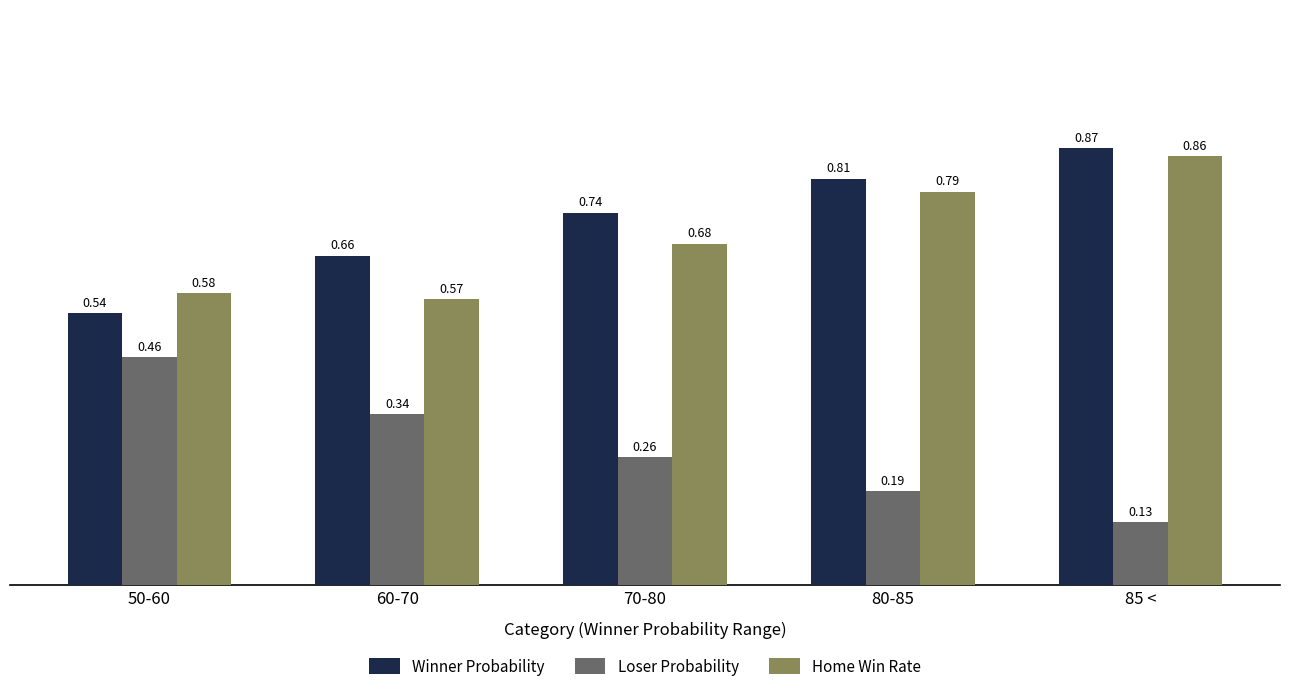

Between 80-85 and 85 <, which series saw the biggest shift?

Home Win Rate